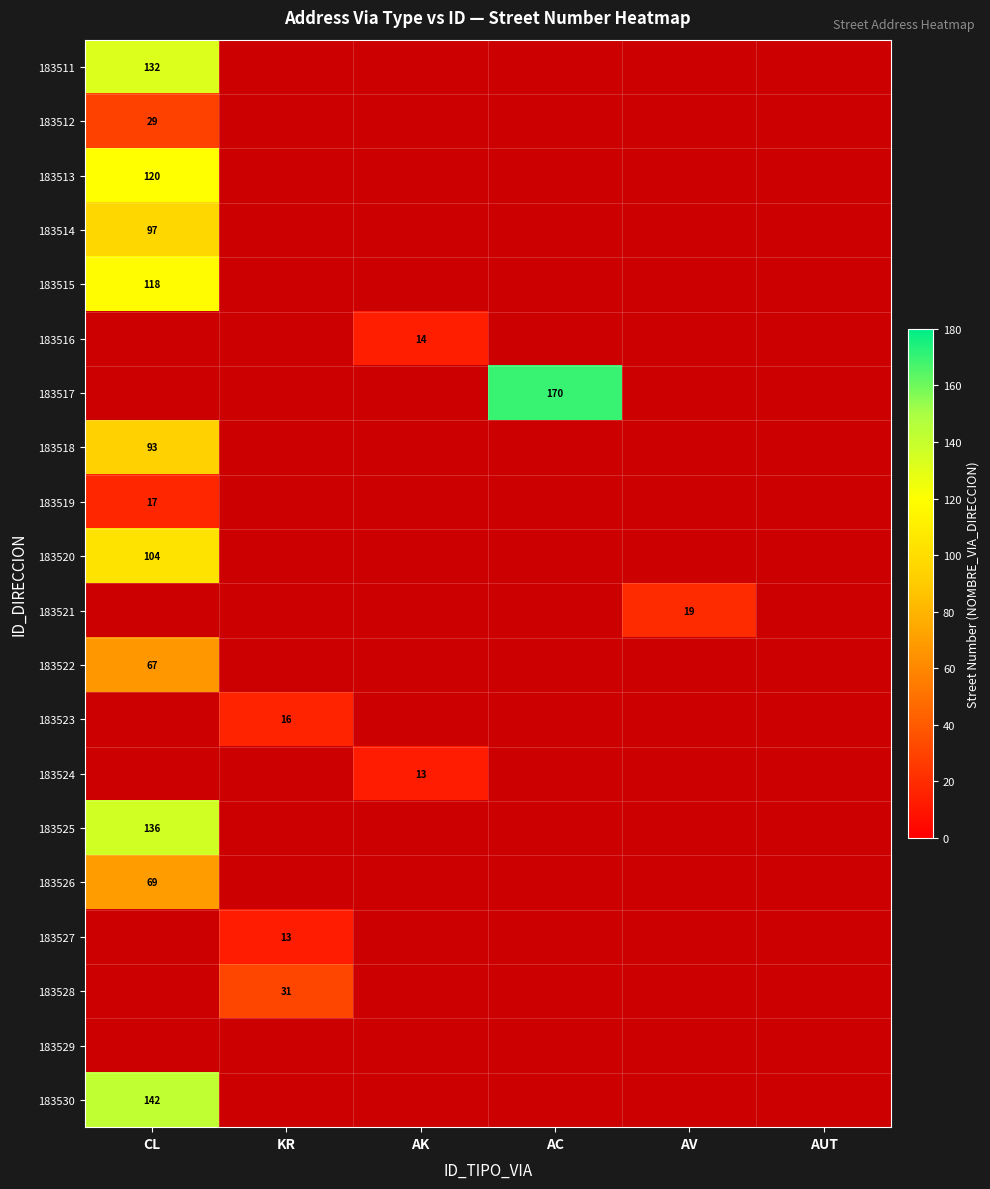

What is the smallest value displayed?

13.0